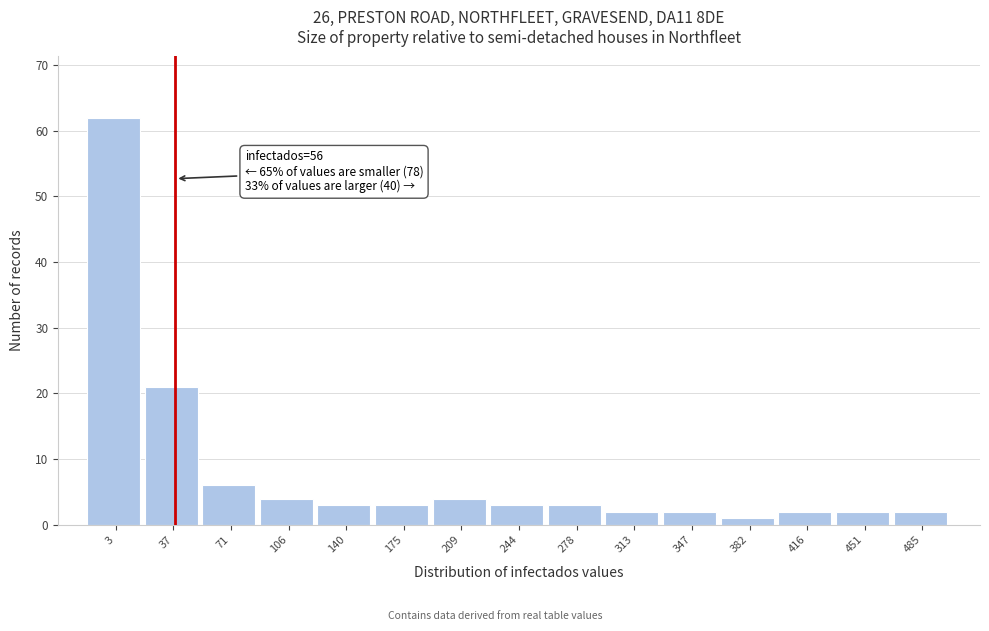

Reading right to left, what are all the values shown in this chart?

485=2	451=2	416=2	382=1	347=2	313=2	278=3	244=3	209=4	175=3	140=3	106=4	71=6	37=21	3=62